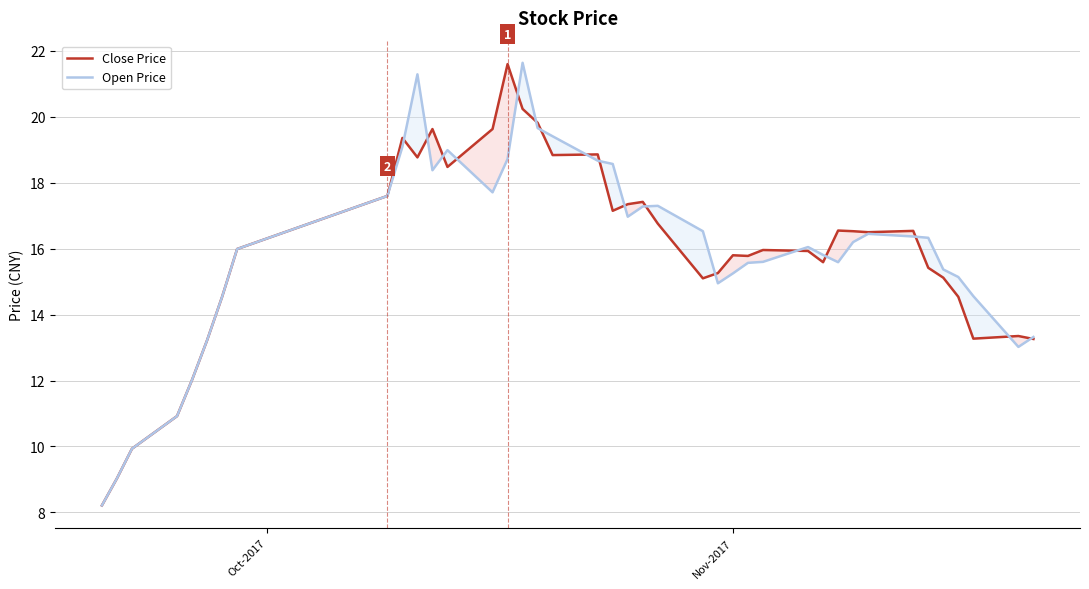

What is the maximum value shown in the chart?

21.6